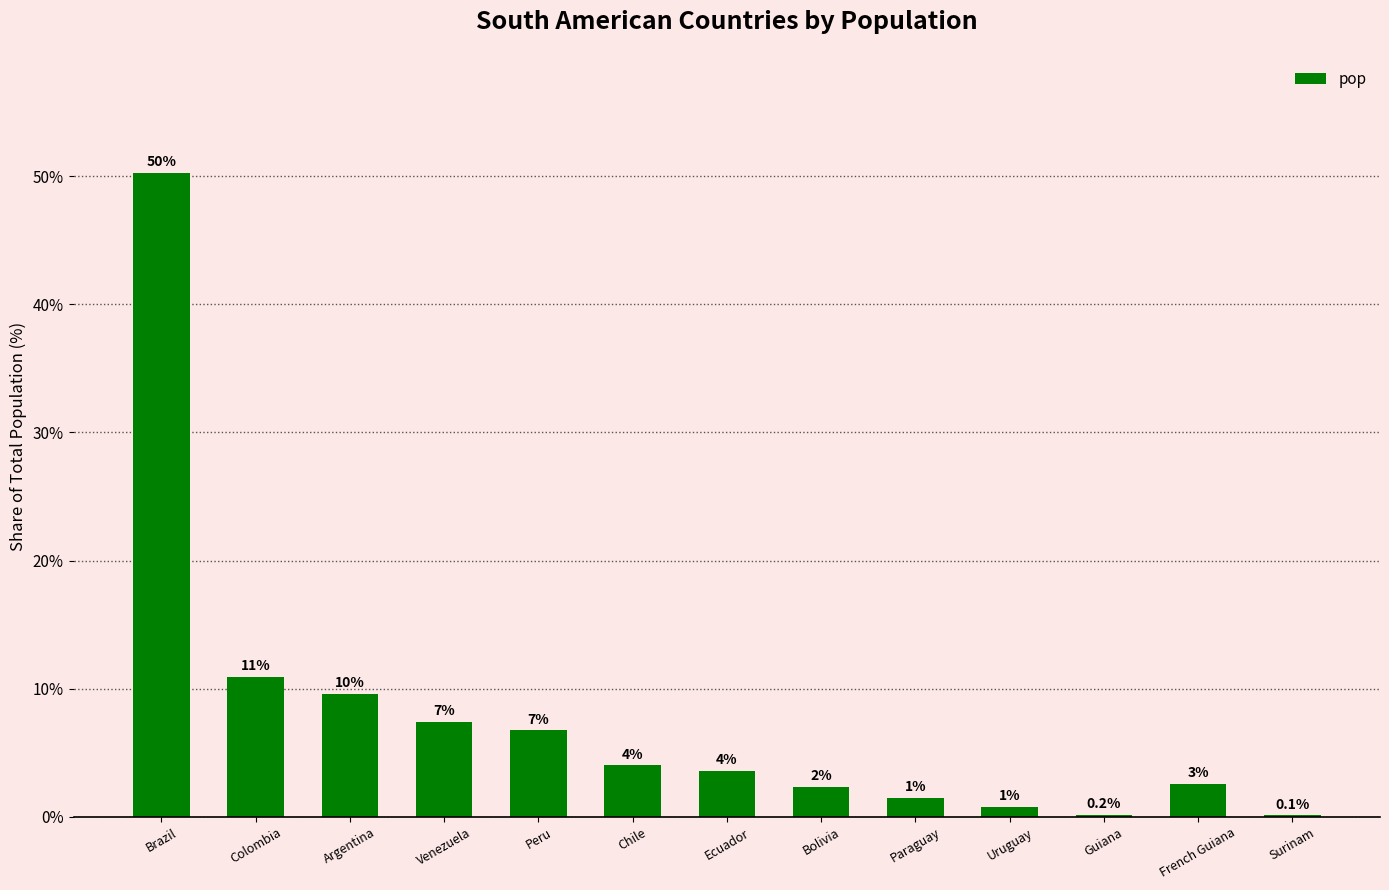

At which label does the data first exceed 3?

Brazil